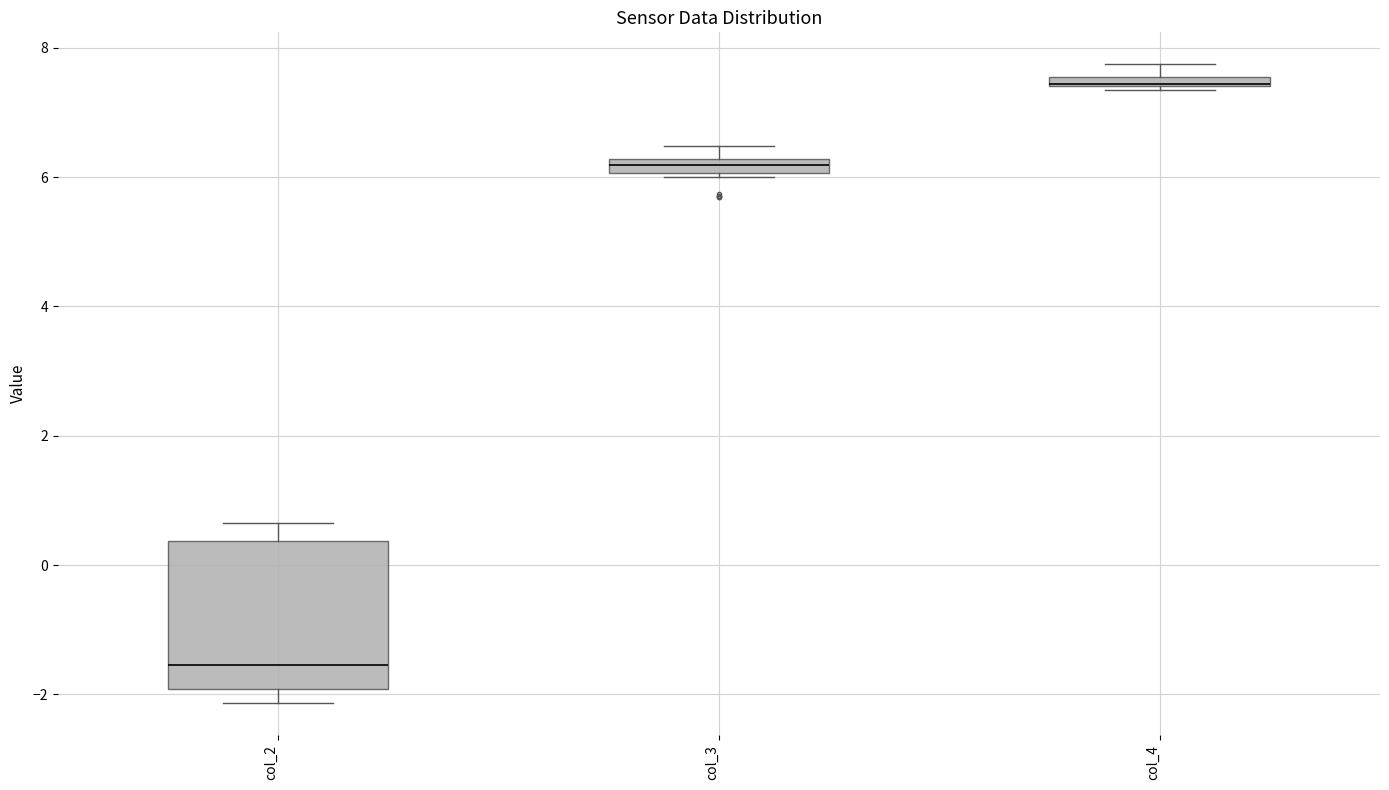

Where is the upper edge of the box for col_2 on the y-axis? The values are not printed on the chart, so give them approximately, as read against the axis.

0.4